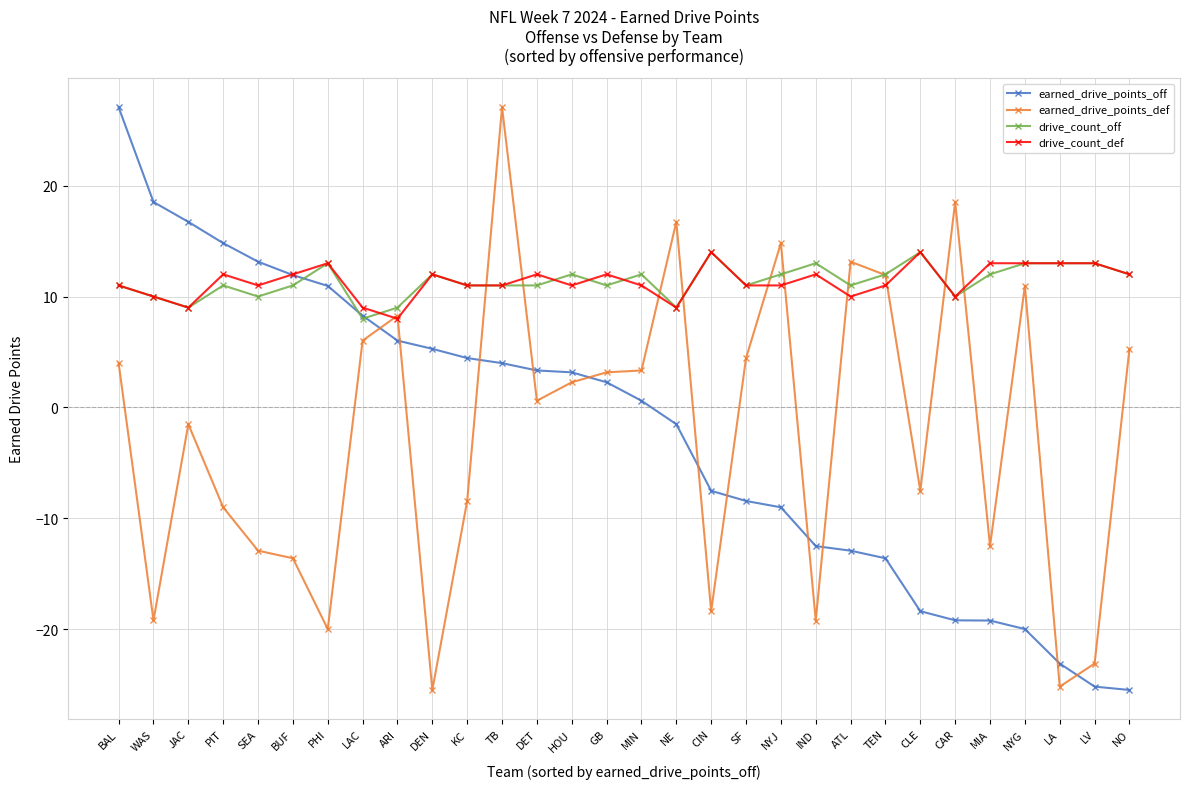

True or false: earned_drive_points_off has a value of 11.9 at BUF.

True